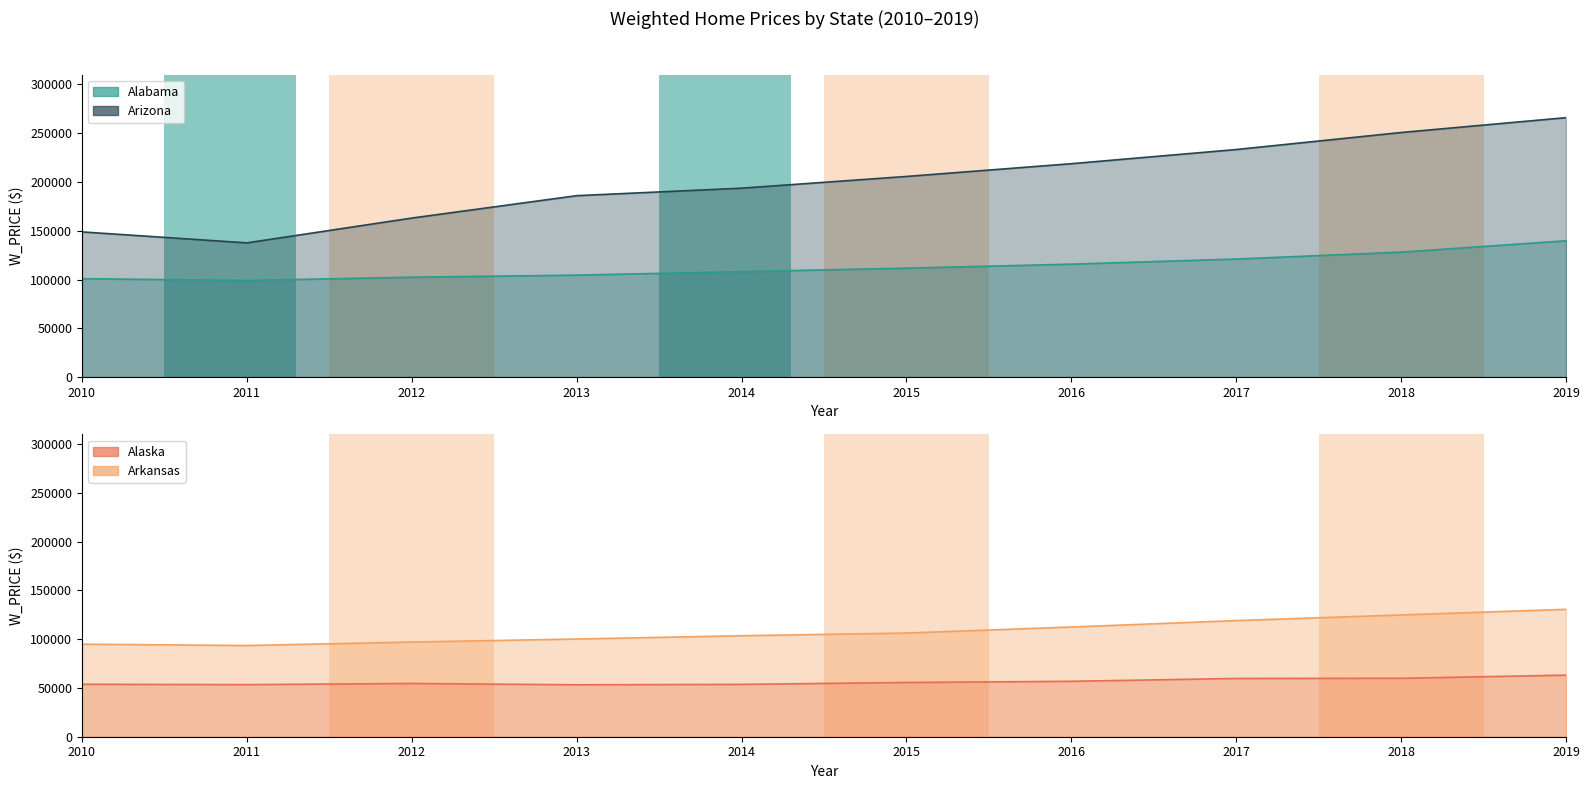

True or false: Alaska (line) and Arkansas (line) intersect in this chart.

False